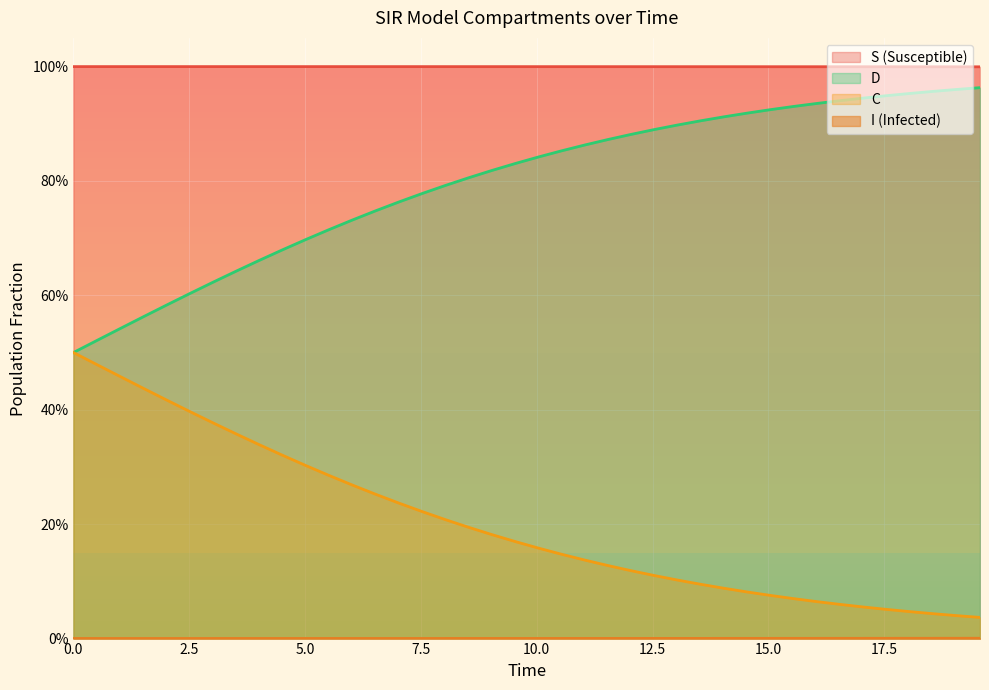

True or false: D and I cross at least once.

False